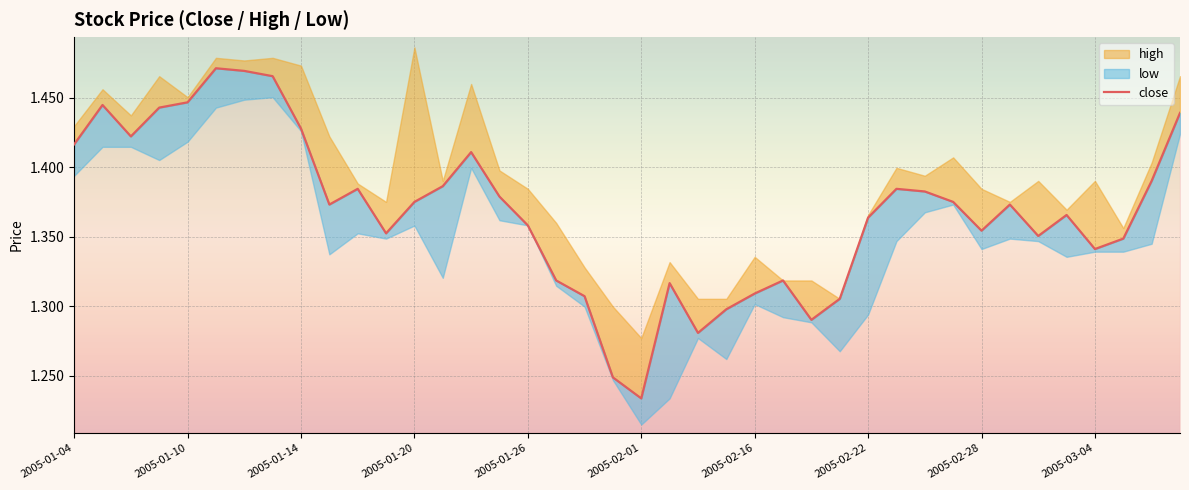

The value at 2005-02-01 is 0.5. True or false?

False